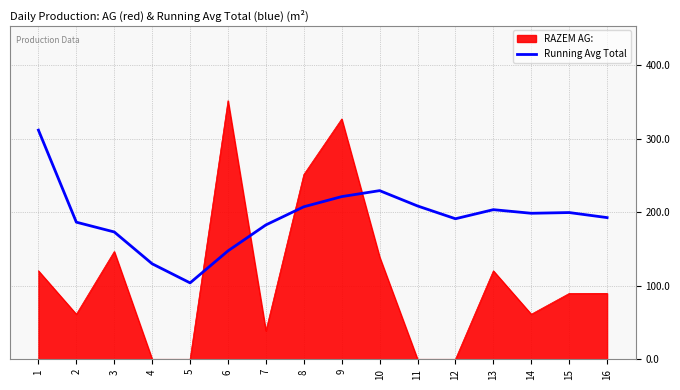

Is it true that RAZEM AG: equals 184.3 at 13?

False